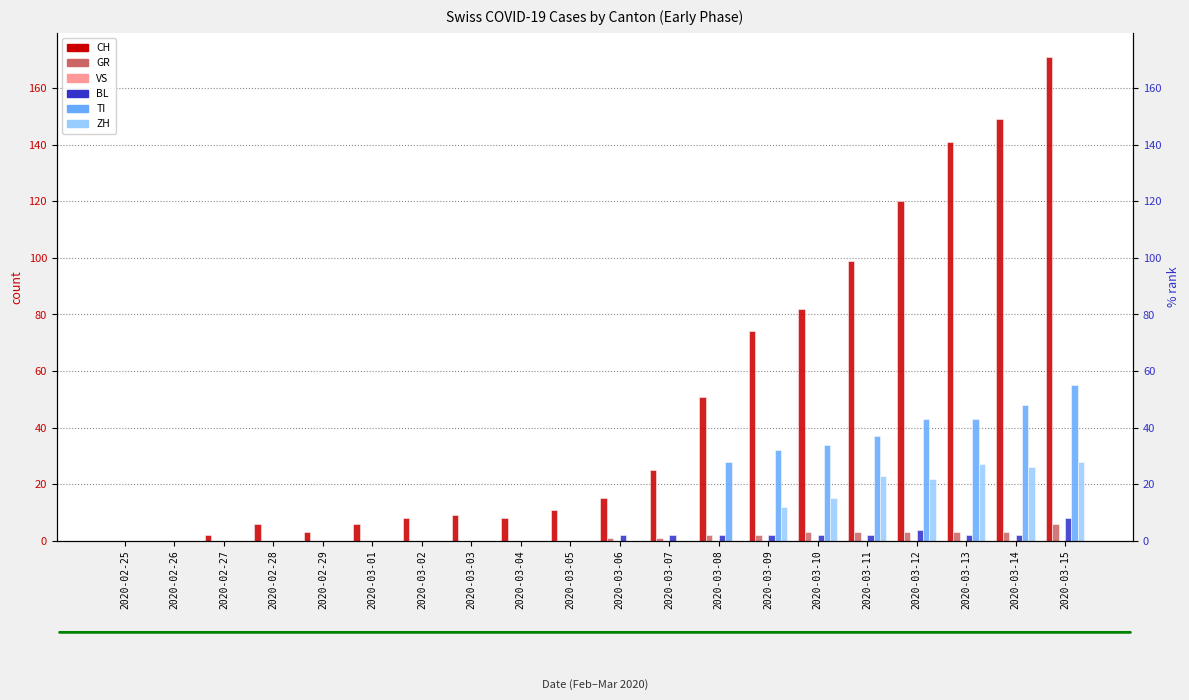

Between 2020-03-08 and 2020-03-12, which is larger?

2020-03-12